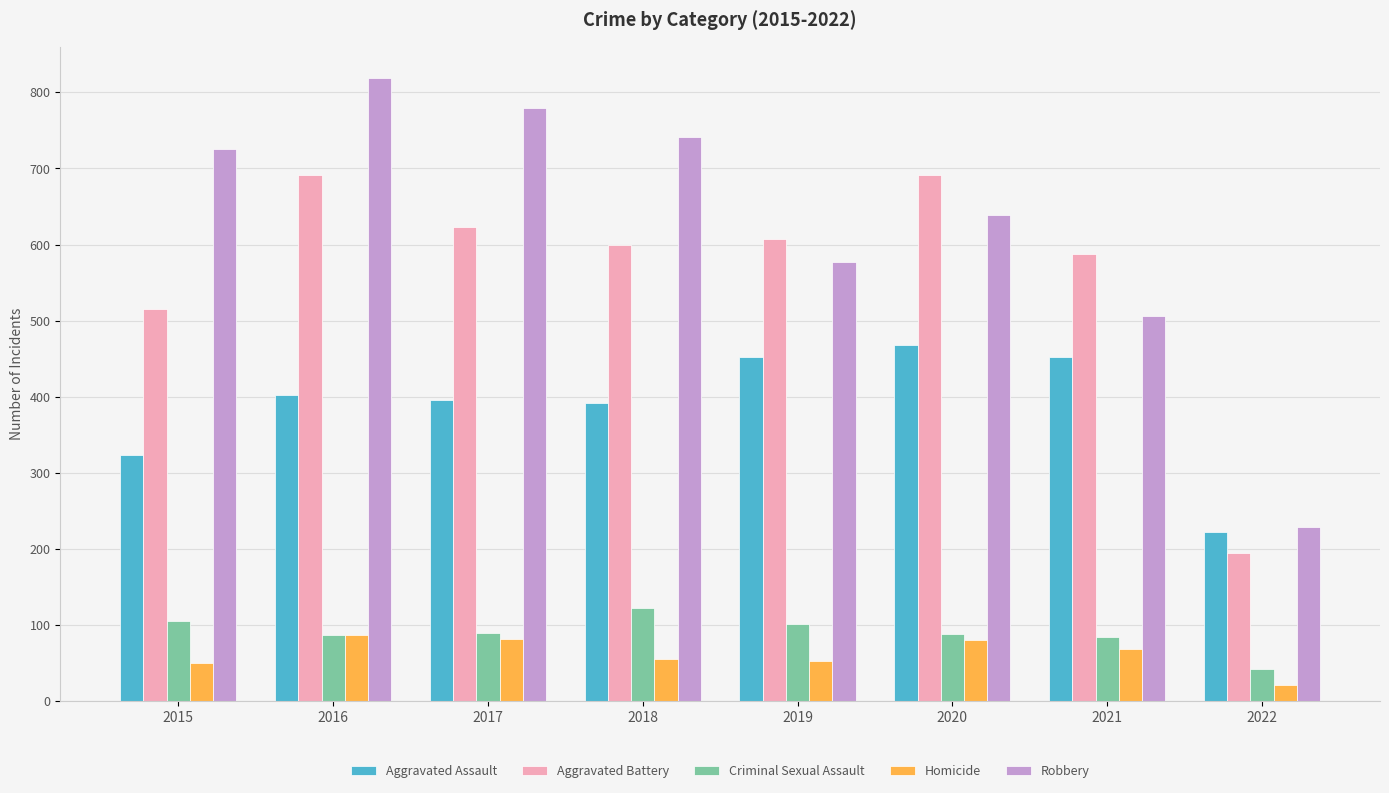

What are all the series names shown in the legend?

Aggravated Assault, Aggravated Battery, Criminal Sexual Assault, Homicide, Robbery